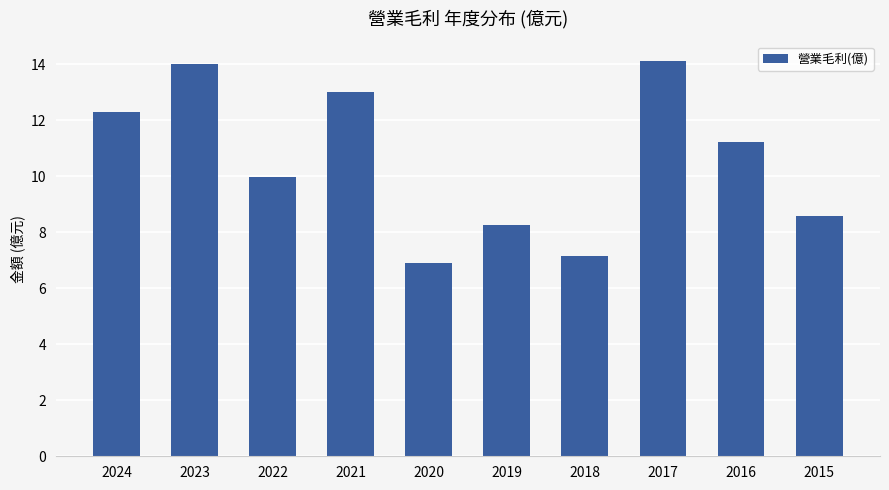

The value at 2024 is 21.6. True or false?

False